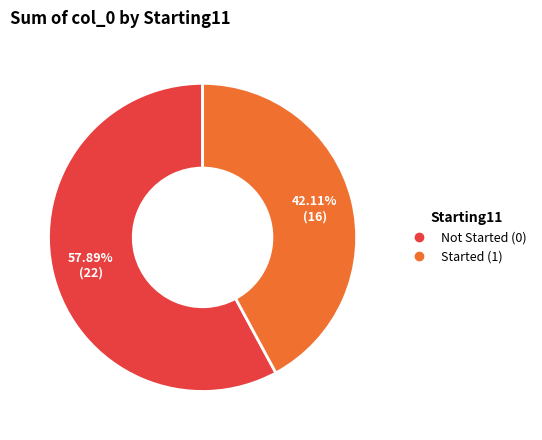

To the nearest percent, what is the average slice percentage?

50%